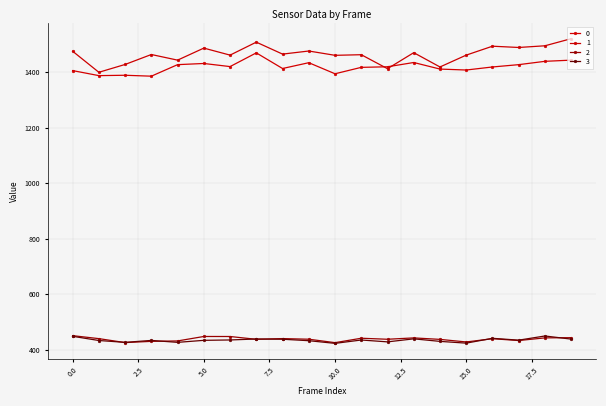

Is this an area chart (filled region under the line)?

No